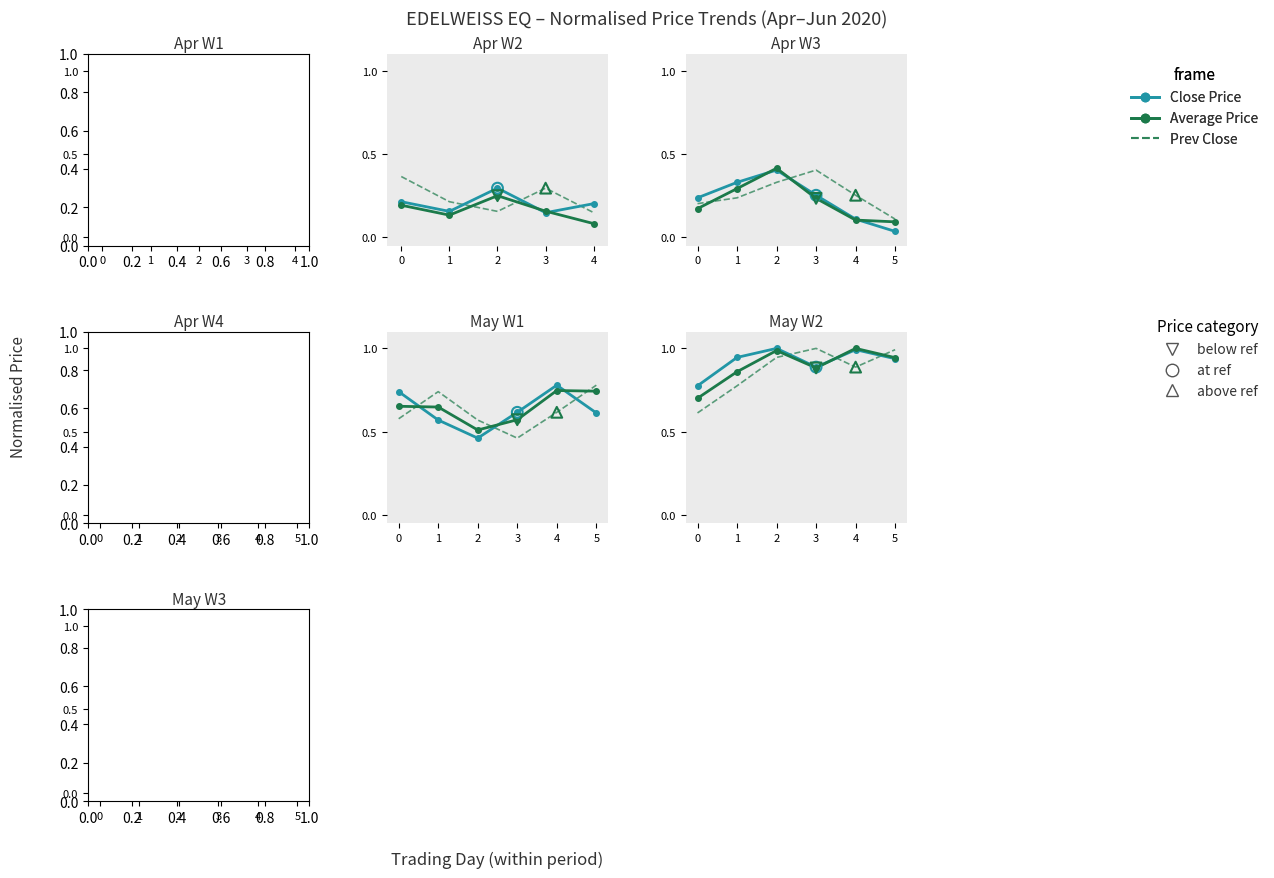

Which series reaches the maximum Y coordinate?

Prev Close